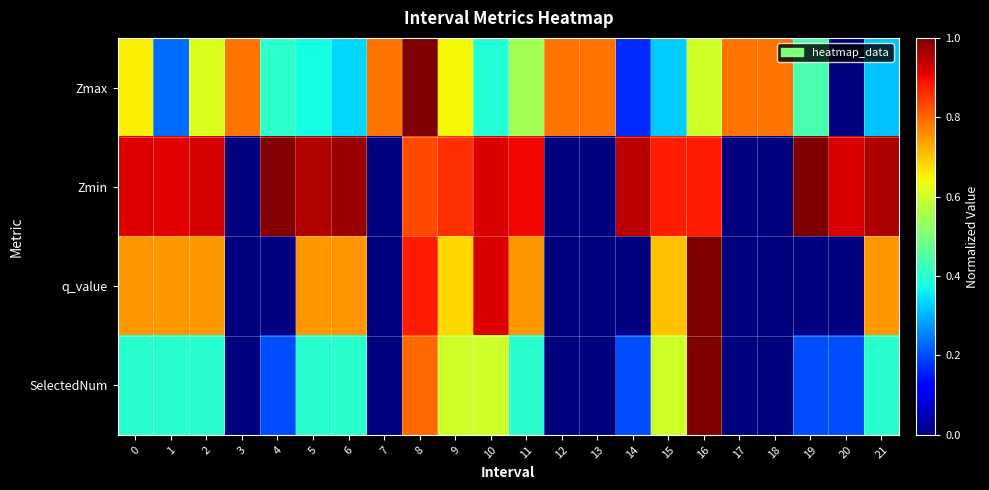

Which series has the largest total across all categories?

Zmin